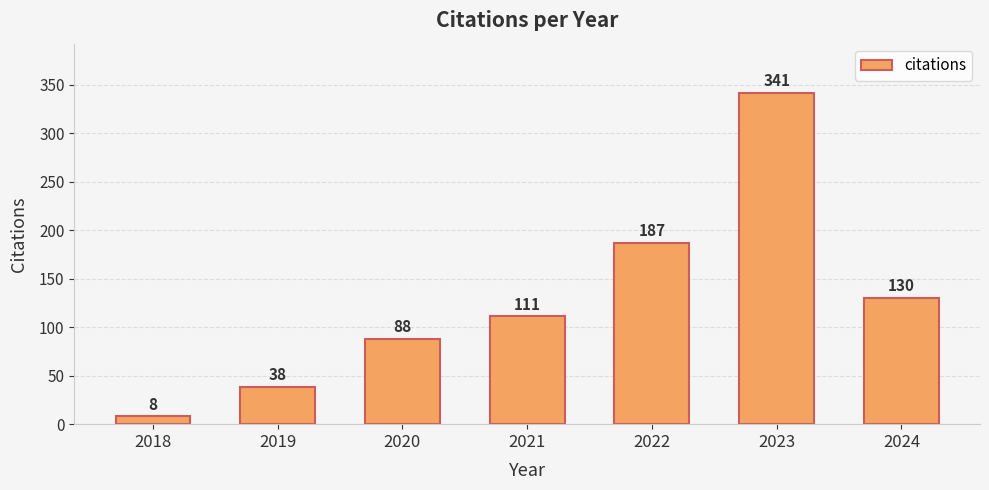

Rank the categories by value from lowest to highest.

2018, 2019, 2020, 2021, 2024, 2022, 2023